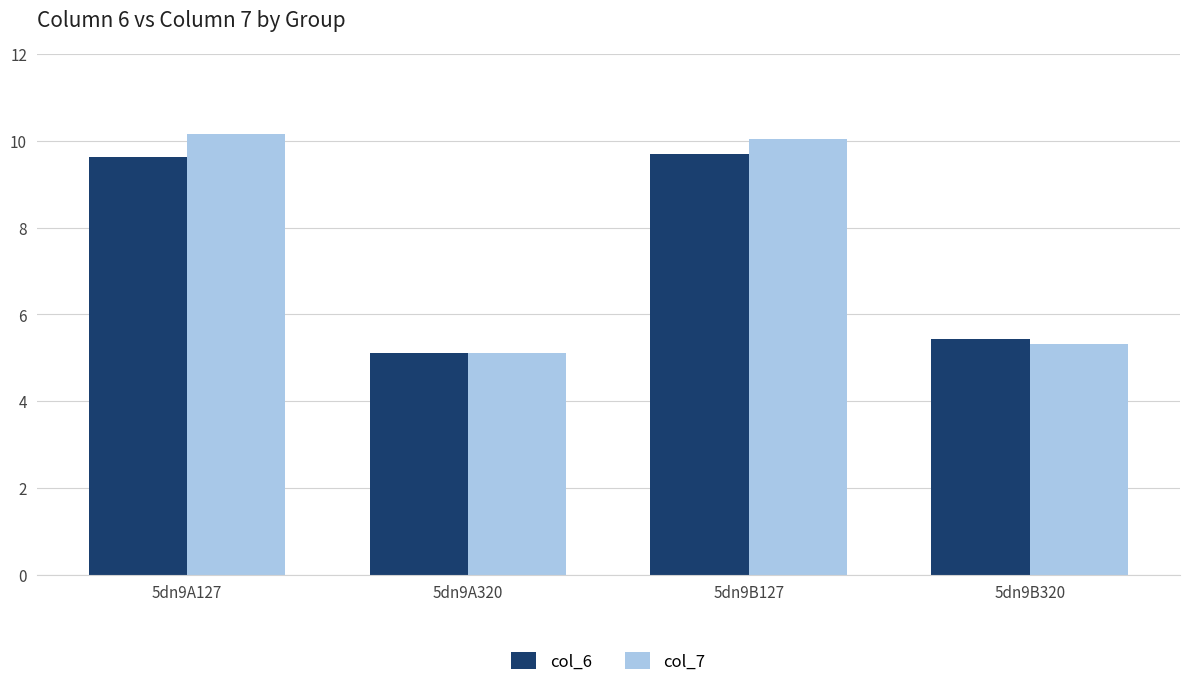

What is the average value of the col_6 series?

7.5